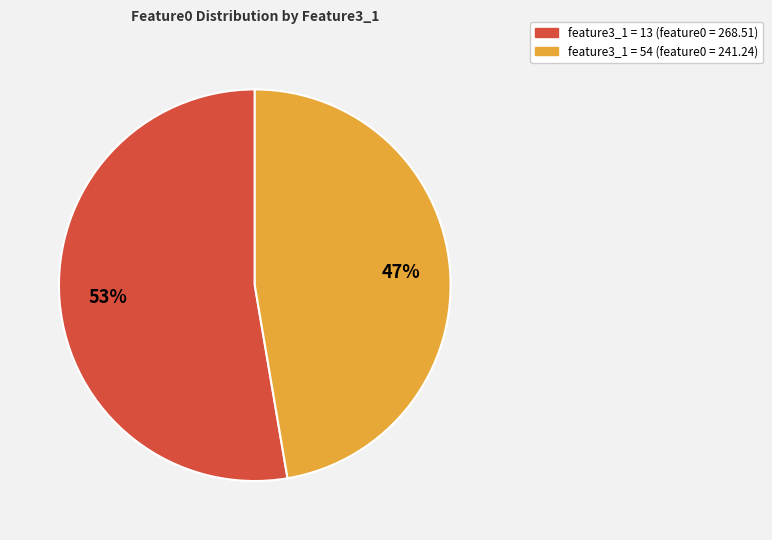

Does any single category account for the majority?

Yes